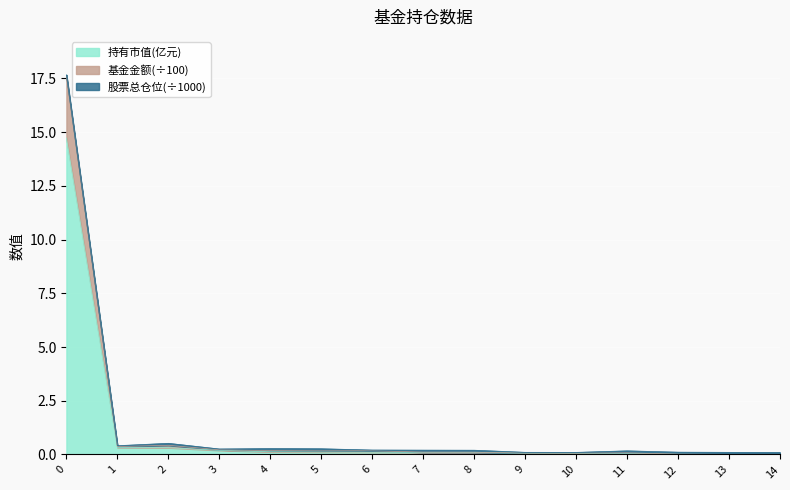

What is the highest value of the 持有市值(亿元) series?

14.7